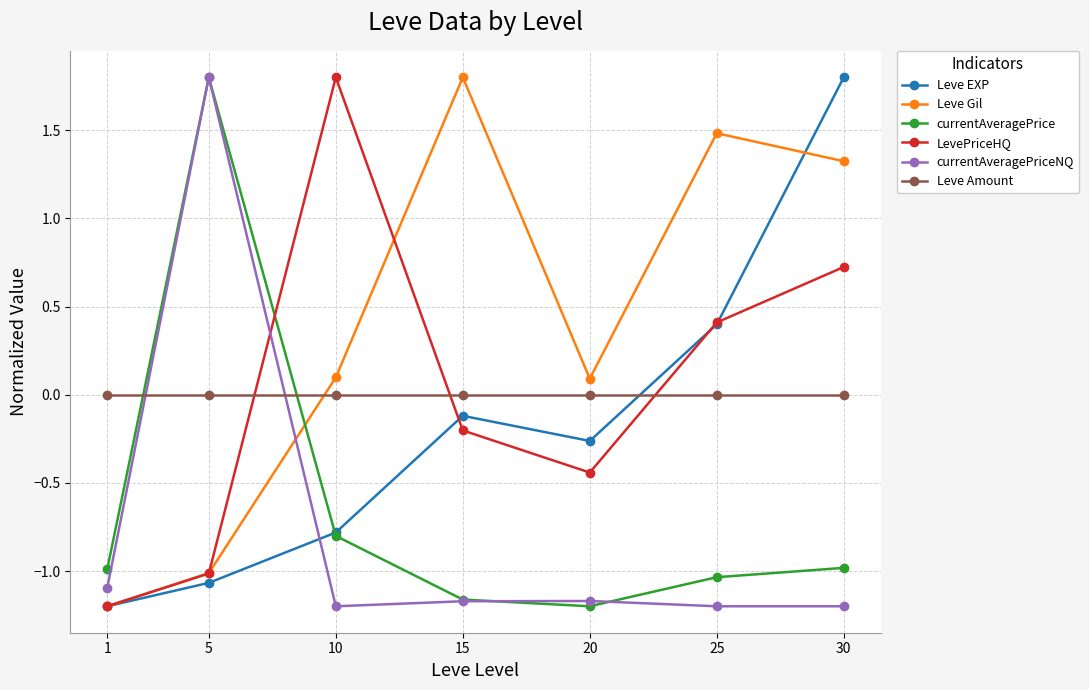

Does the chart display data point markers on the line(s)?

Yes